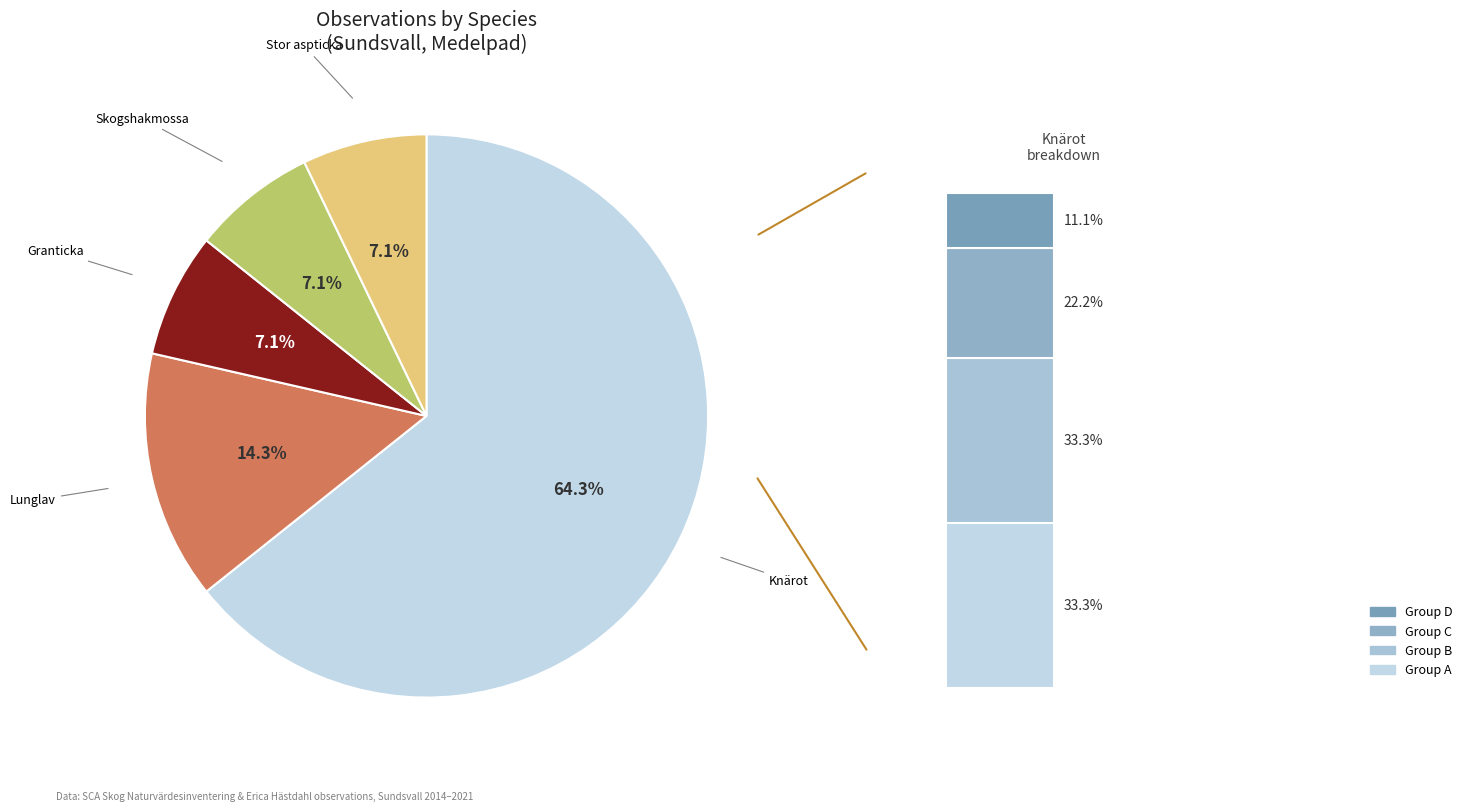

What percentage is the Knärot (VU) slice, to the nearest percent?

64%